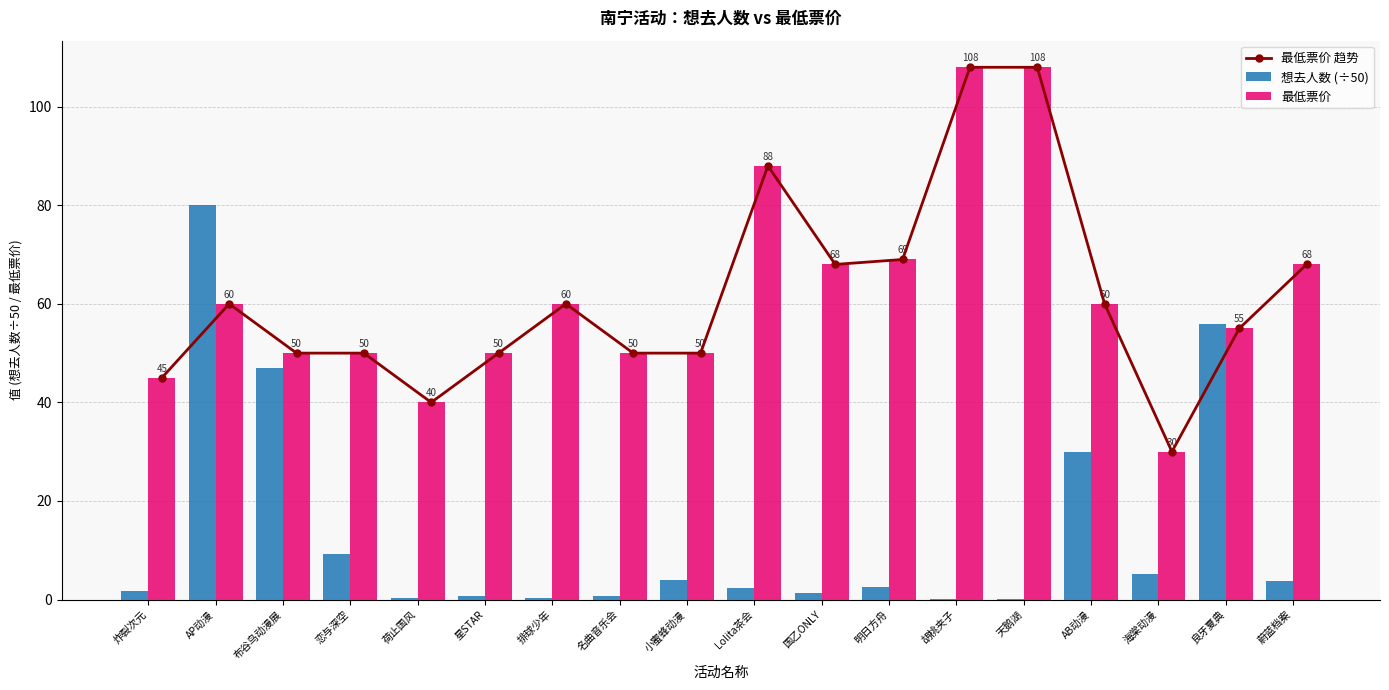

Where is 想去人数 (÷50) nearest to the value 40?

布谷鸟动漫展